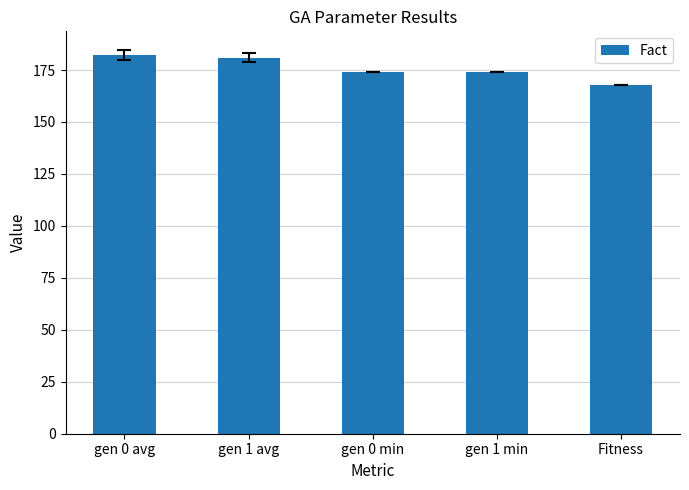

Does the chart contain any negative values?

No